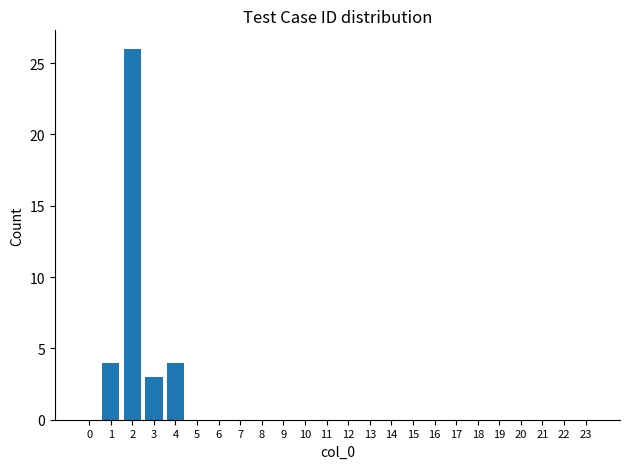

Reading left to right, transcribe all the data shown in this chart.

0=0	1=4	2=26	3=3	4=4	5=0	6=0	7=0	8=0	9=0	10=0	11=0	12=0	13=0	14=0	15=0	16=0	17=0	18=0	19=0	20=0	21=0	22=0	23=0